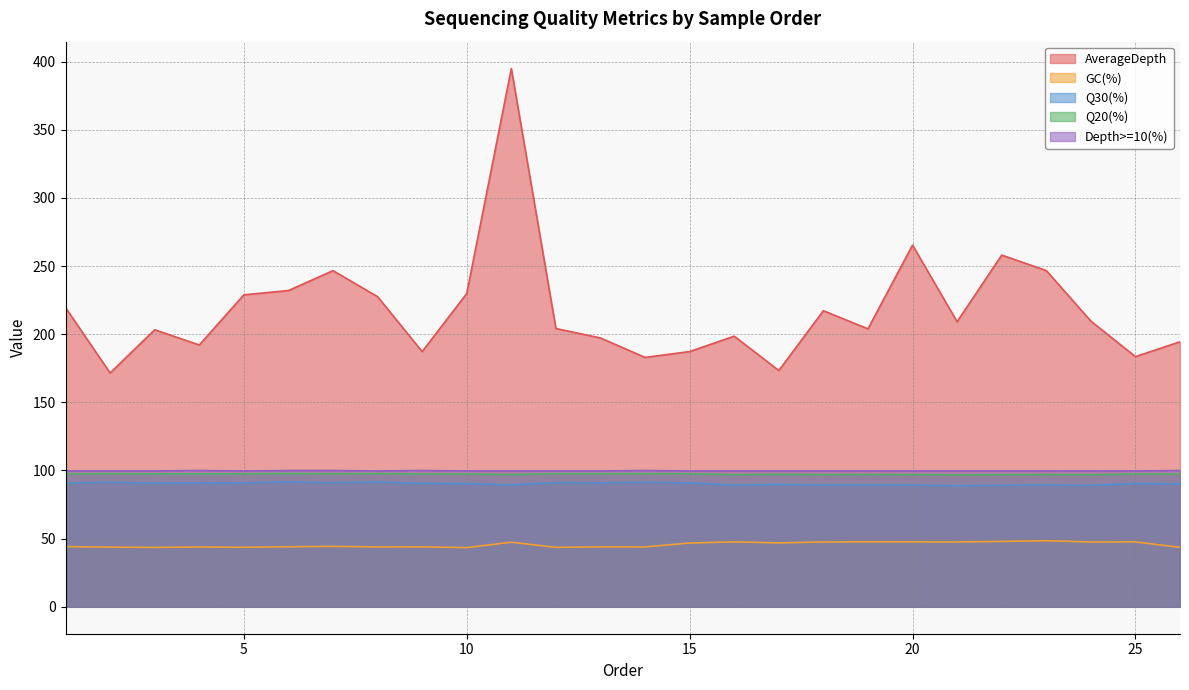

Rank the series at 8 from highest to lowest value.

AverageDepth, Depth>=10(%), Q20(%), Q30(%), GC(%)